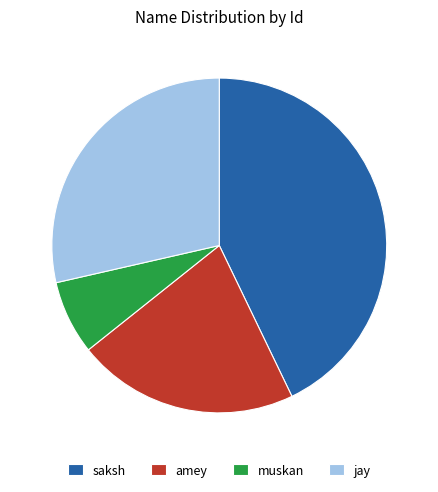

Approximately how many times larger is the value at saksh compared to amey?

2.0